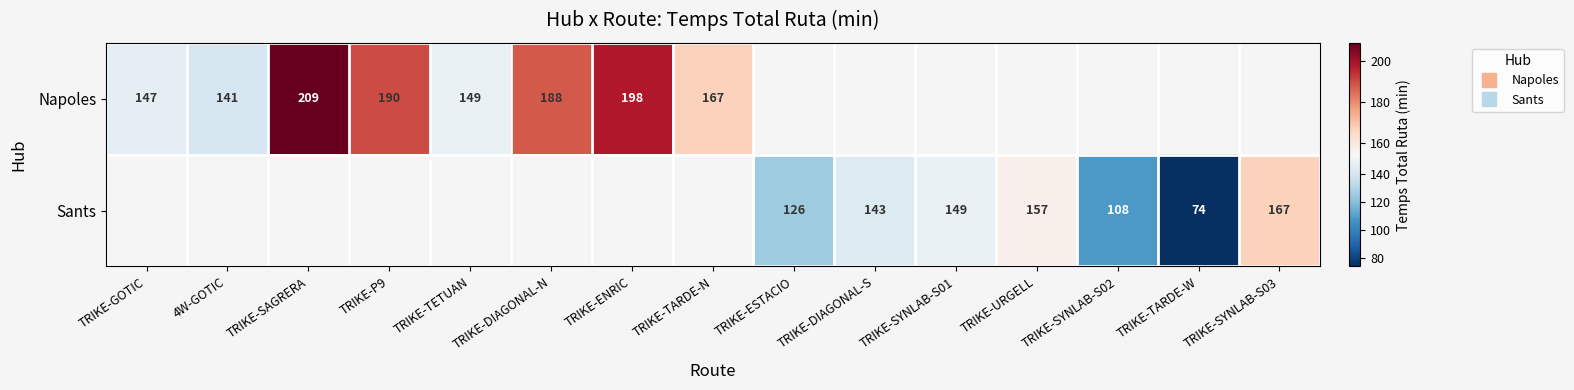

What is the maximum value shown in the chart?

209.0